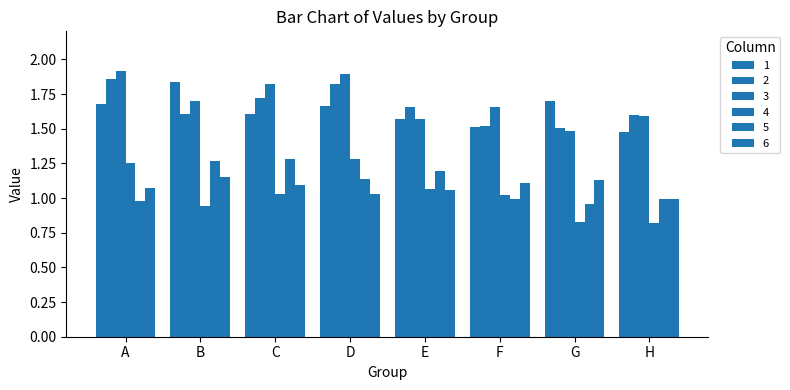

How many series are shown in this chart?

6